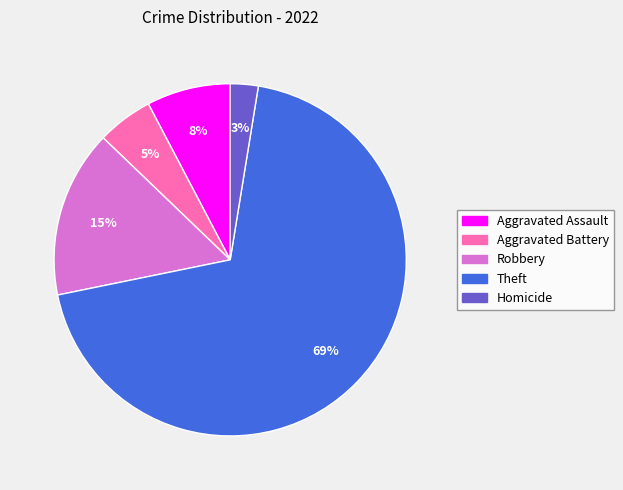

What is the smallest slice in the pie chart?

Homicide